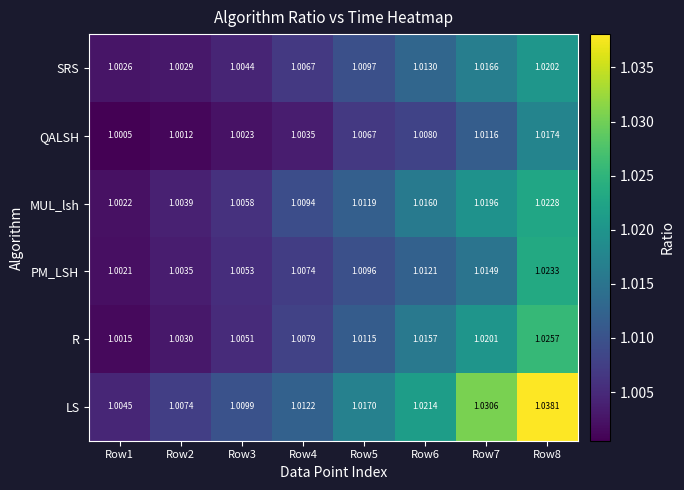

How many data points does each series have?

8